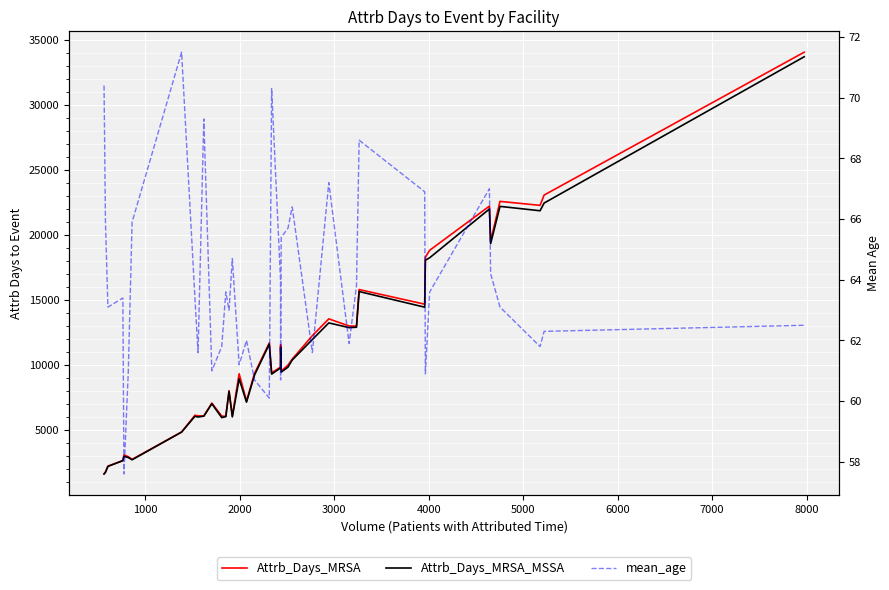

True or false: Attrb_Days_MRSA and mean_age intersect in this chart.

False